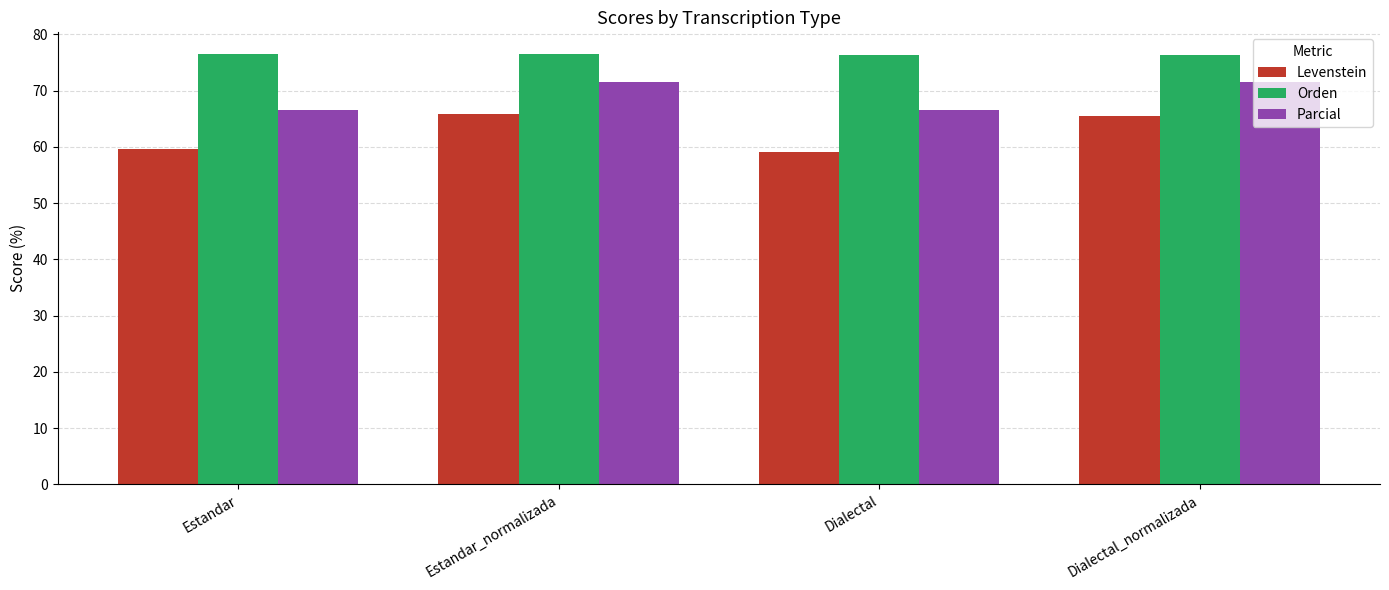

What is the sum of all Parcial values?

276.0